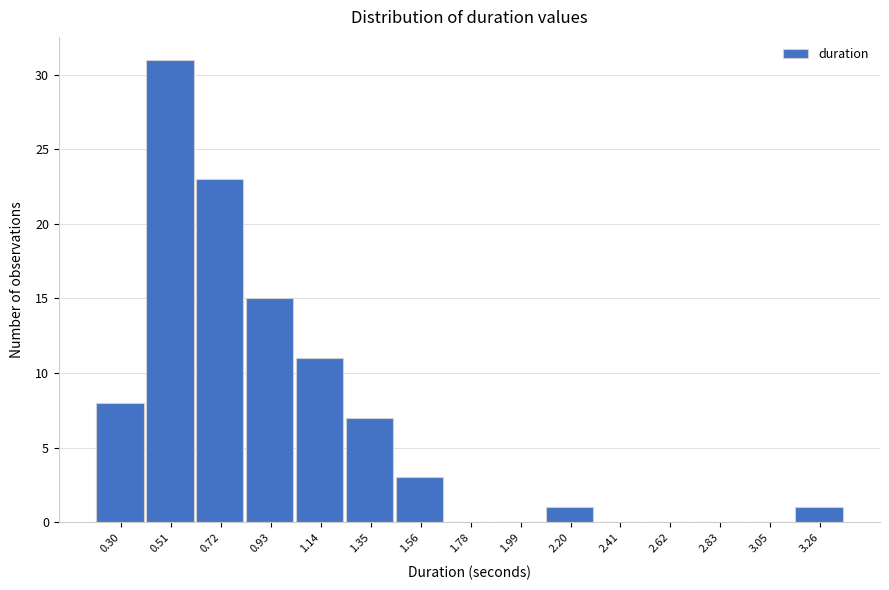

Reading left to right, list all the values displayed in this chart.

0.30=8	0.51=31	0.72=23	0.93=15	1.14=11	1.35=7	1.56=3	1.78=0	1.99=0	2.20=1	2.41=0	2.62=0	2.83=0	3.05=0	3.26=1